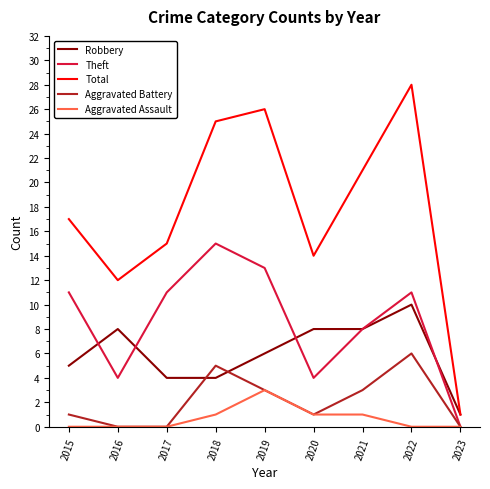

Count the number of categories in the chart.

9